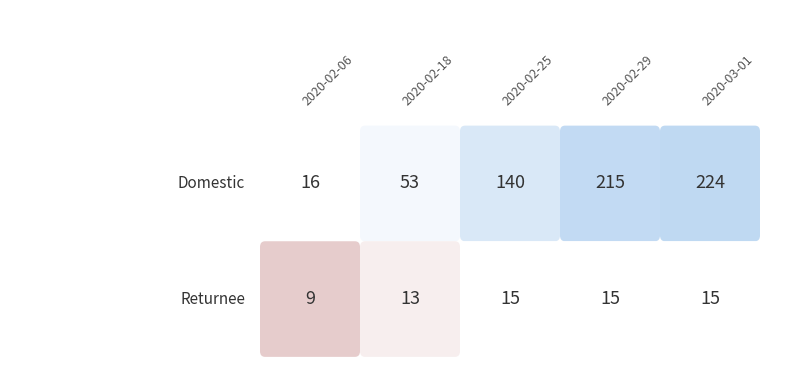

What is the minimum value for Domestic?

16